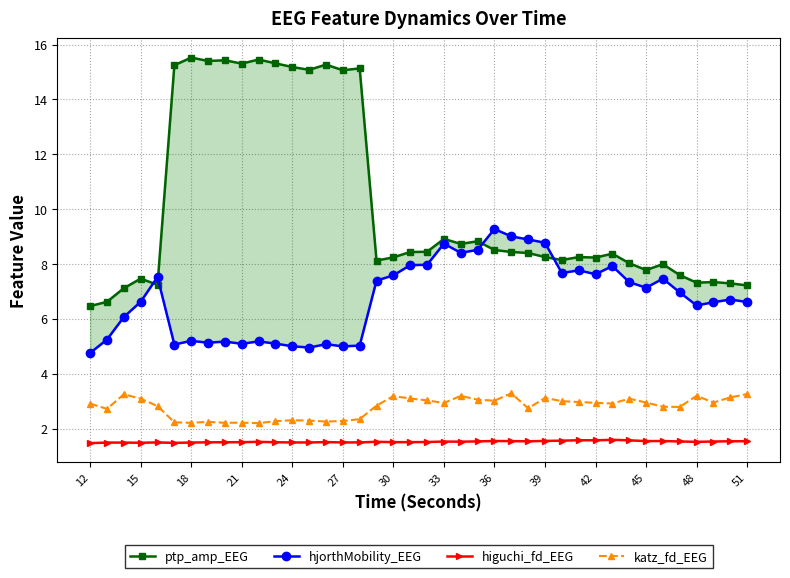

What is the maximum value shown in the chart?

15.5